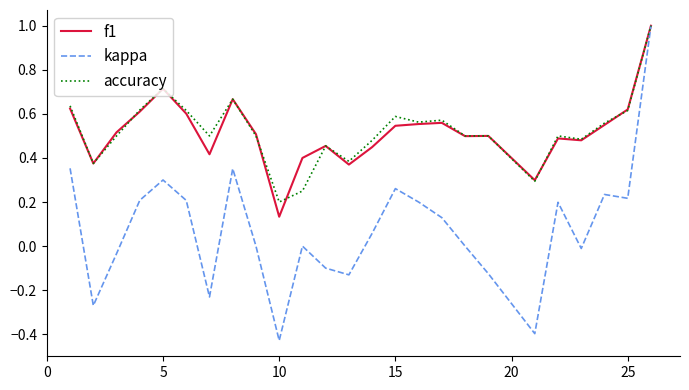

What is the maximum value shown in the chart?

1.0